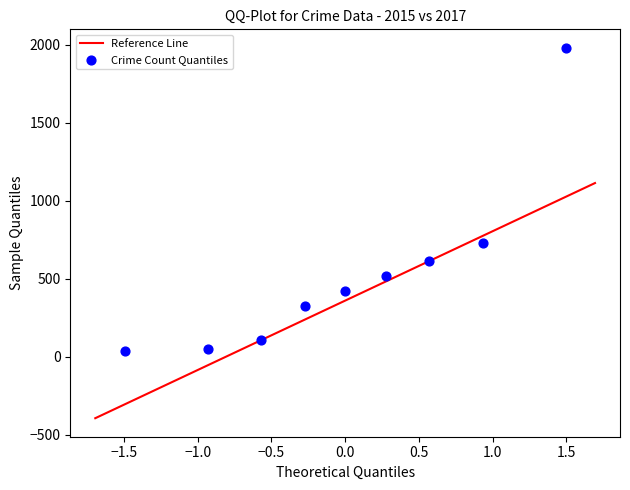

What is the range of Y values (max minus min)?

1946